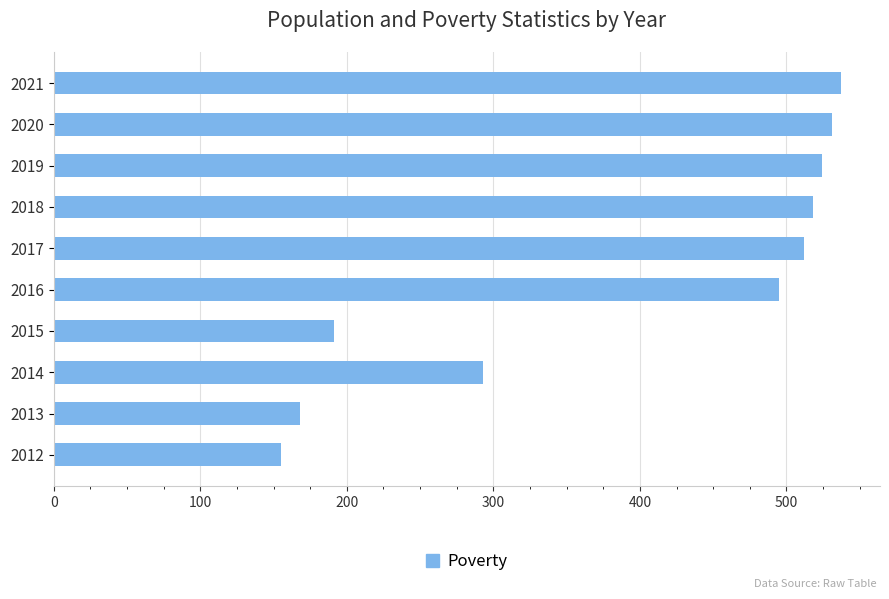

Where is the data nearest to the value 346?

2014